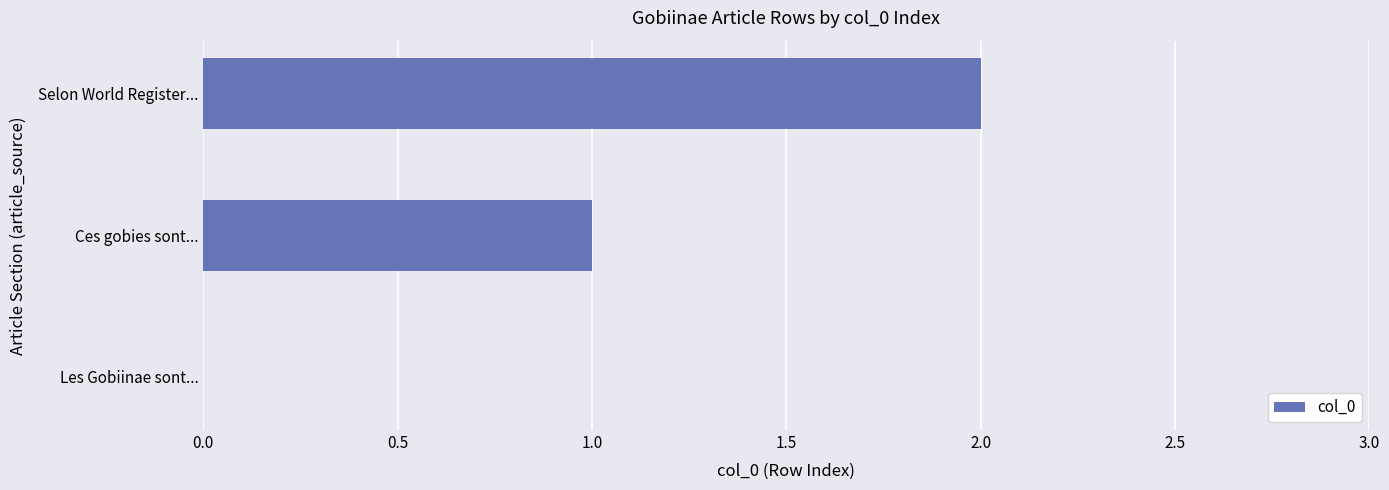

At which category does the chart reach its peak across all series?

Selon World Register...